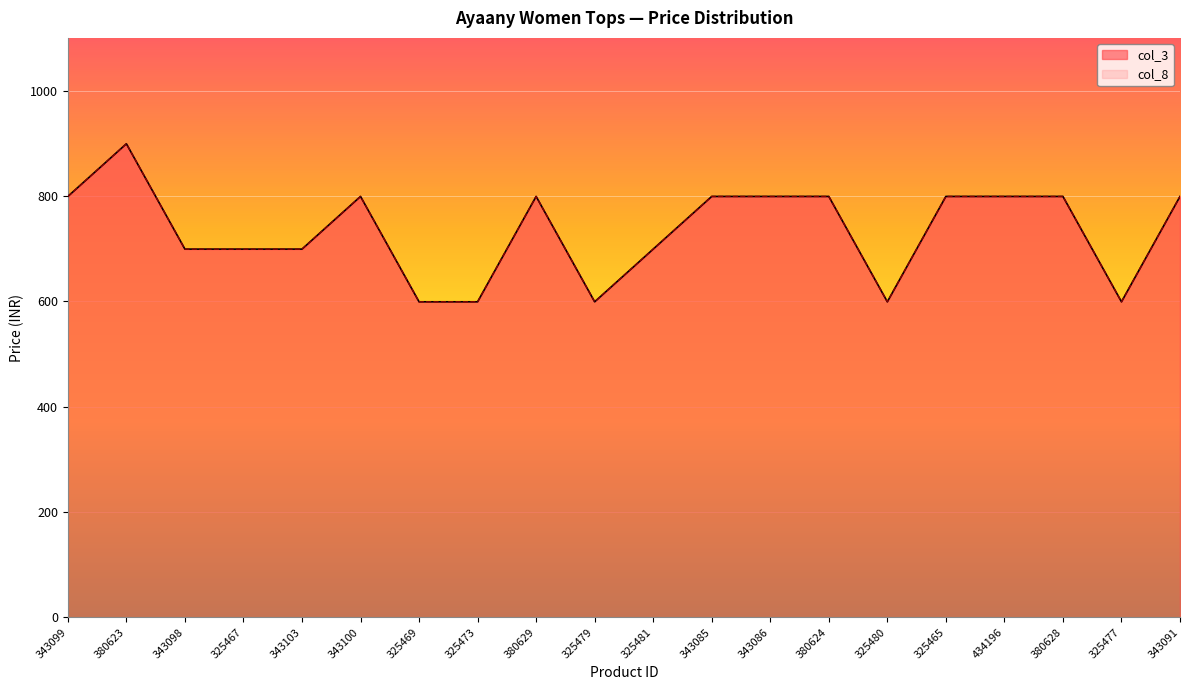

What is the difference between the second highest and second lowest values in the col_8 series?

200